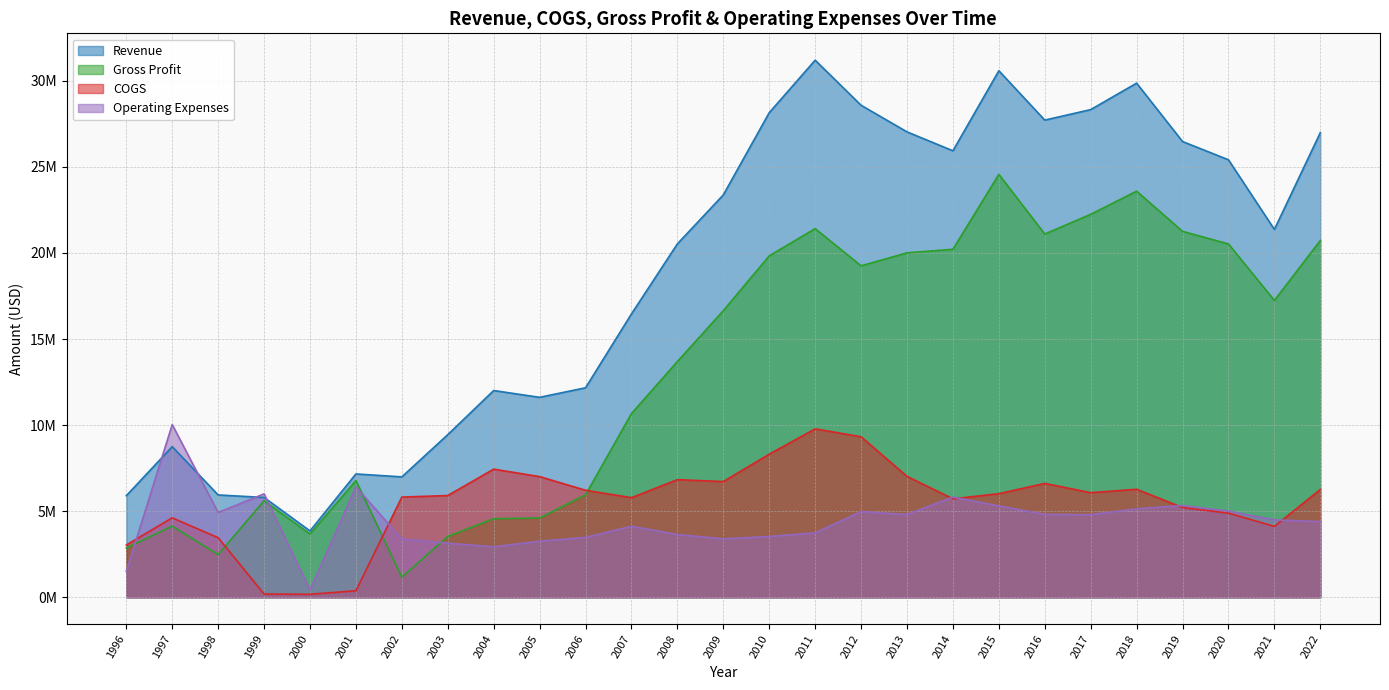

Rank the series by their maximum value, from lowest to highest.

COGS, Operating Expenses, Gross Profit, Revenue